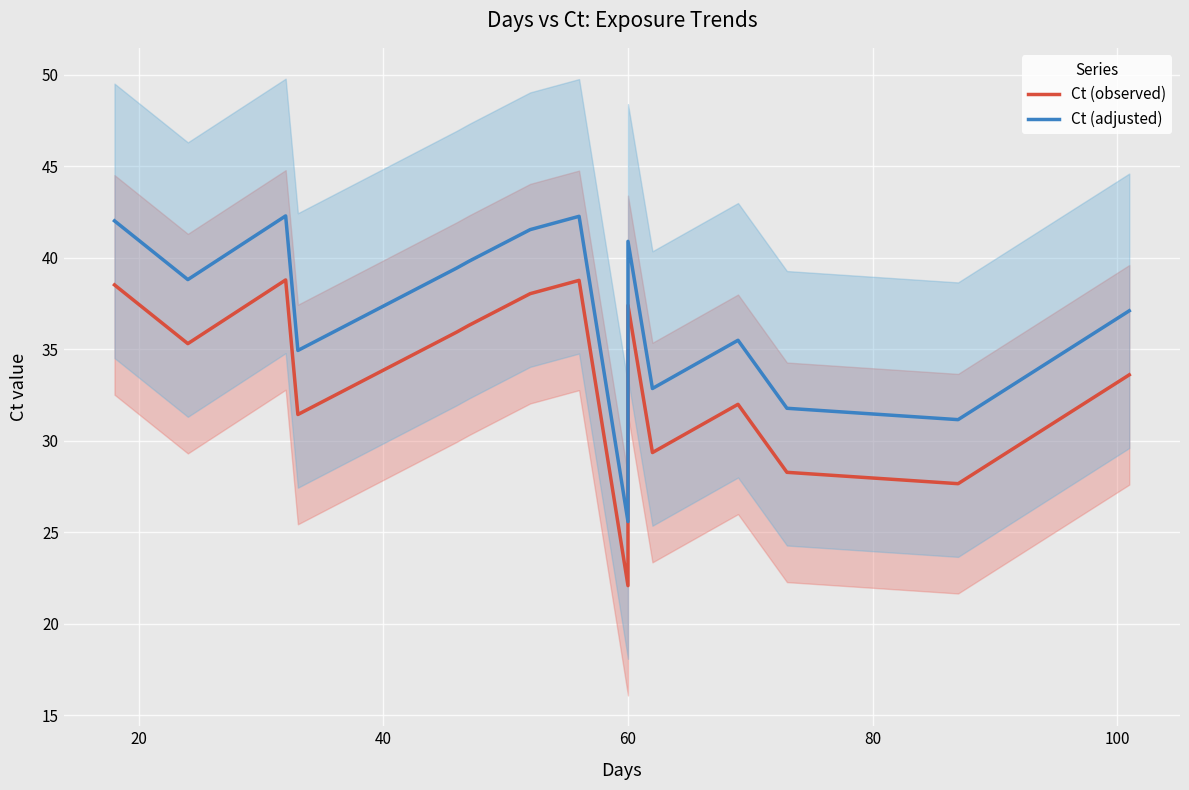

At 60, list the series in order from largest to smallest.

Ct (adjusted), Ct (observed)